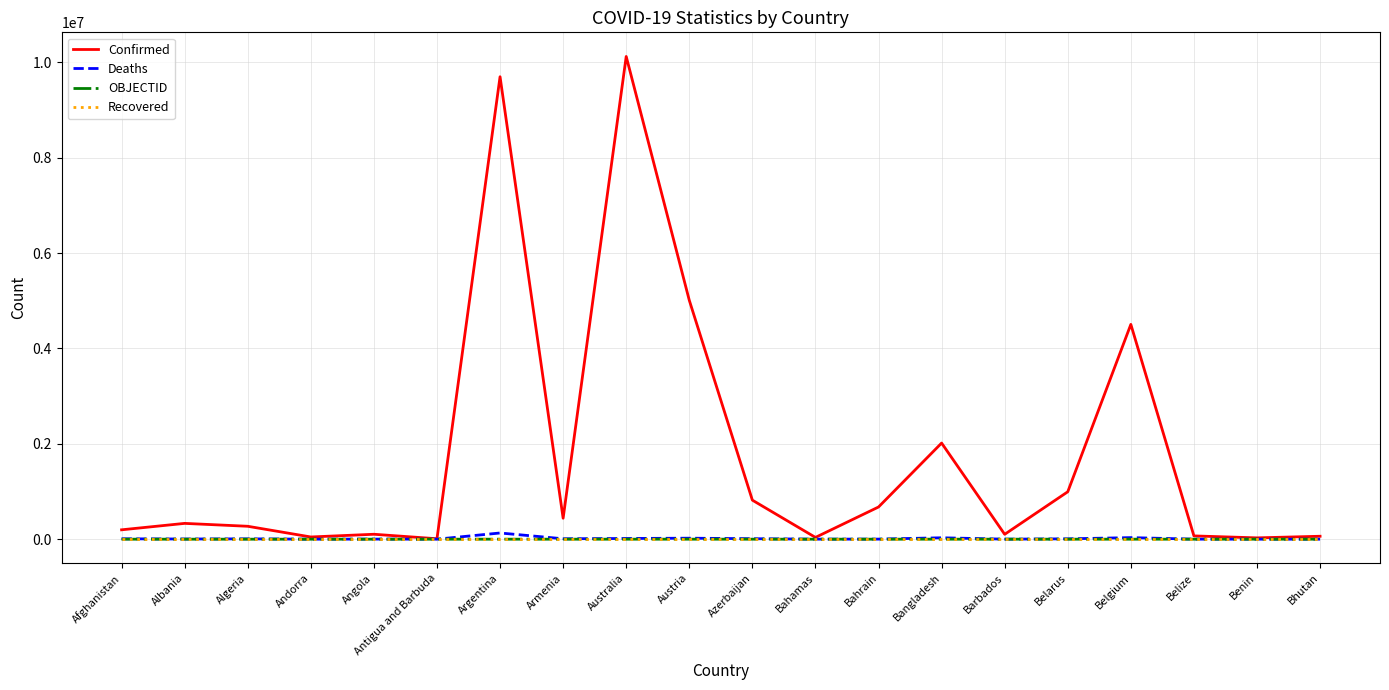

True or false: Recovered has a value of 0 at Armenia.

True